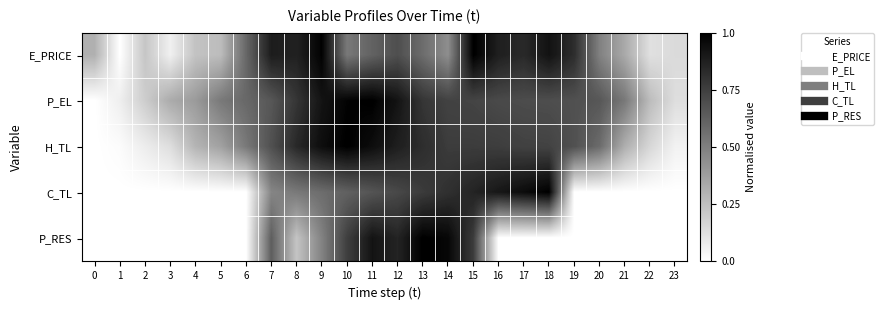

Reading left to right, transcribe all the data shown in this chart.

E_PRICE: 0=0.3	1=0.0	2=0.2	3=0.1	4=0.2	5=0.3	6=0.6	7=0.9	8=0.9	9=1.0	10=0.5	11=0.6	12=0.7	13=0.6	14=0.4	15=1.0	16=0.9	17=0.8	18=0.9	19=0.8	20=0.5	21=0.3	22=0.1	23=0.1
P_EL: 0=0.0	1=0.1	2=0.2	3=0.3	4=0.4	5=0.5	6=0.6	7=0.7	8=0.8	9=0.9	10=1.0	11=1.0	12=0.9	13=0.8	14=0.7	15=0.7	16=0.7	17=0.7	18=0.7	19=0.7	20=0.7	21=0.5	22=0.3	23=0.1
H_TL: 0=0.0	1=0.0	2=0.1	3=0.1	4=0.3	5=0.4	6=0.5	7=0.7	8=0.8	9=0.9	10=1.0	11=0.9	12=0.9	13=0.8	14=0.8	15=0.8	16=0.8	17=0.7	18=0.7	19=0.7	20=0.6	21=0.3	22=0.2	23=0.1
C_TL: 0=0.0	1=0.0	2=0.0	3=0.0	4=0.0	5=0.0	6=0.0	7=0.5	8=0.5	9=0.6	10=0.6	11=0.7	12=0.7	13=0.8	14=0.8	15=0.9	16=0.9	17=1.0	18=1.0	19=0.0	20=0.0	21=0.0	22=0.0	23=0.0
P_RES: 0=0.0	1=0.0	2=0.0	3=0.0	4=0.0	5=0.0	6=0.0	7=0.6	8=0.2	9=0.5	10=0.8	11=0.9	12=0.9	13=1.0	14=1.0	15=0.8	16=0.0	17=0.0	18=0.0	19=0.0	20=0.0	21=0.0	22=0.0	23=0.0